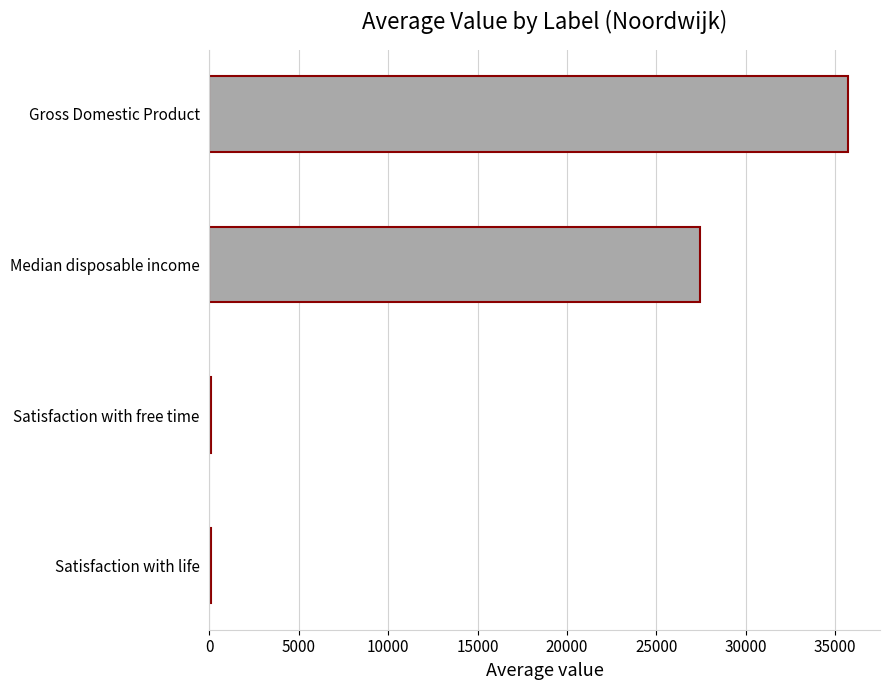

True or false: the data shows 27427.3 at Median disposable income.

True